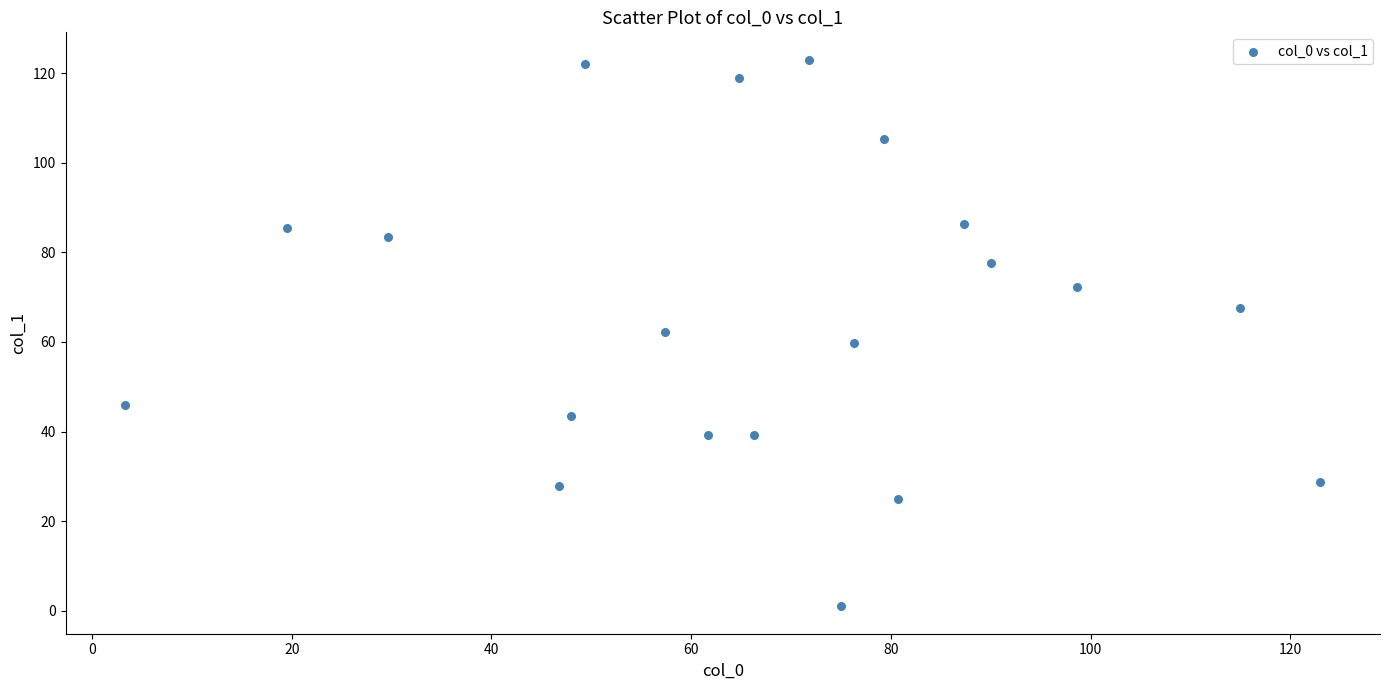

What is the range of X values (max minus min)?

119.7